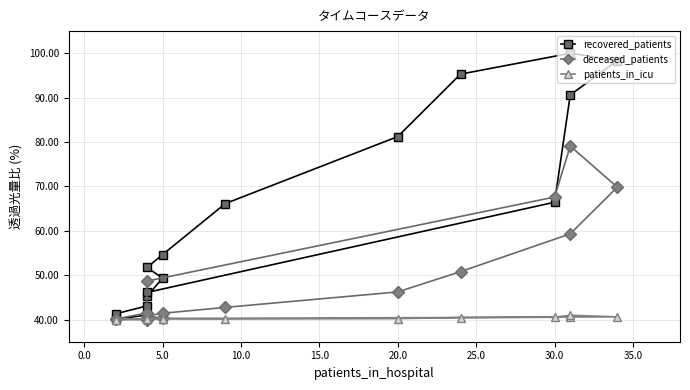

What is the sum of all patients_in_icu values?

644.1